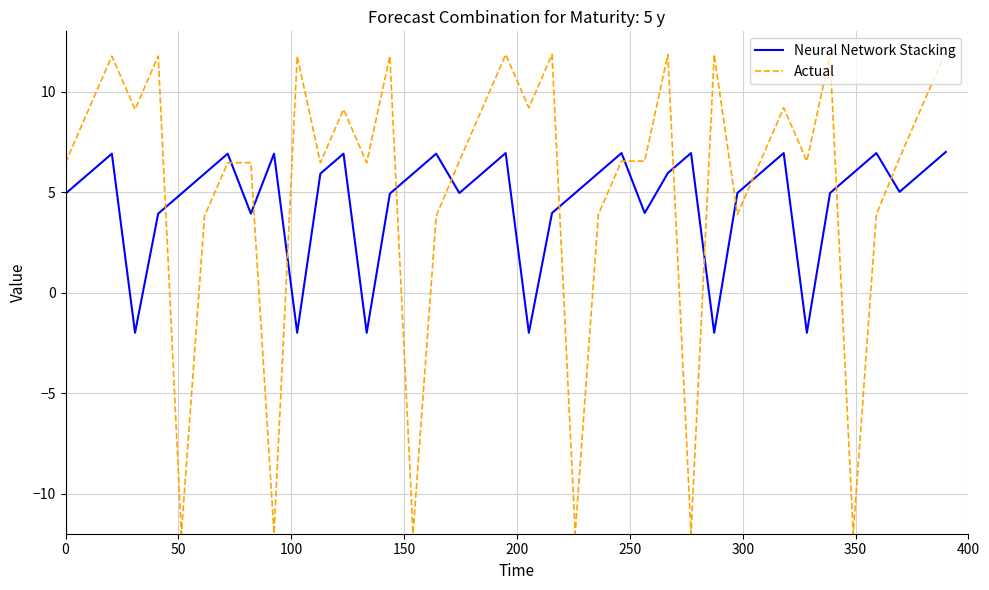

Rank the series by their average value, from lowest to highest.

Neural Network Stacking, Actual